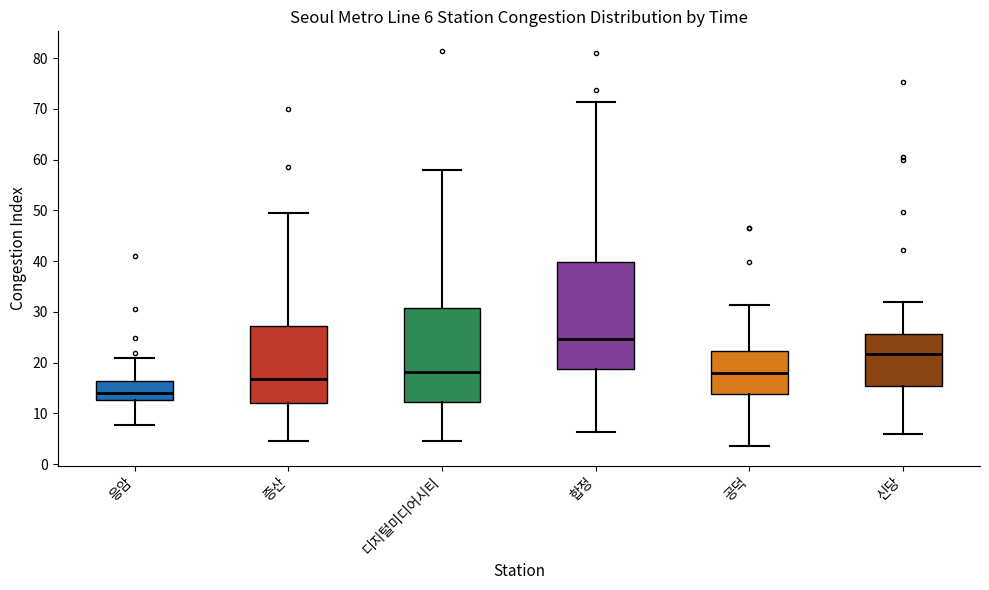

Which box's median line is the lowest?

응암